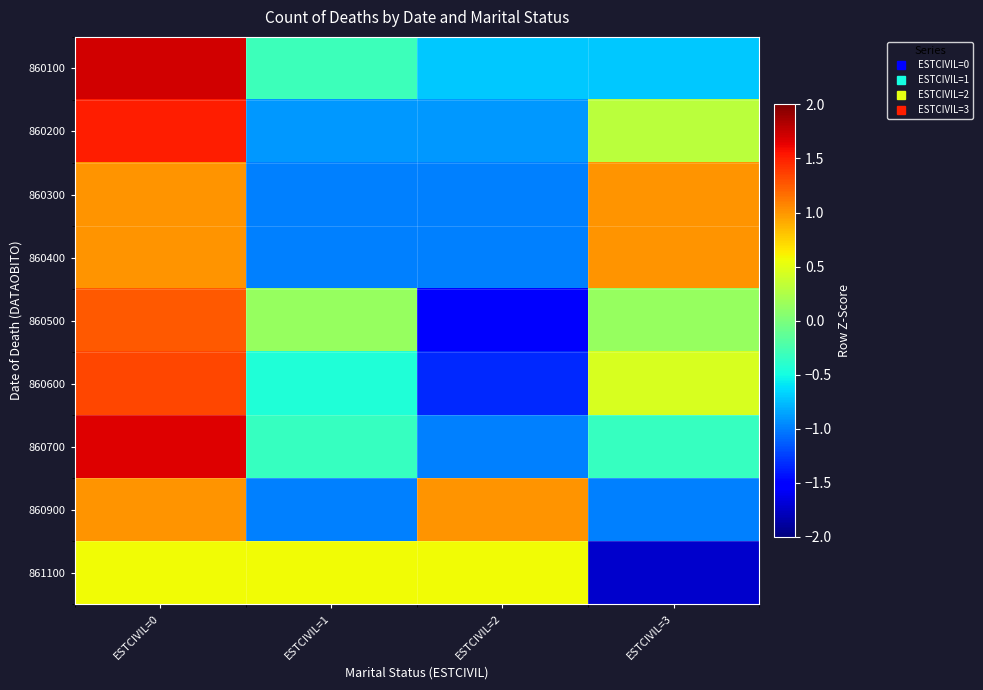

Reading left to right, extract all data points from this chart.

860100: ESTCIVIL=0=1.7	ESTCIVIL=1=-0.3	ESTCIVIL=2=-0.7	ESTCIVIL=3=-0.7
860200: ESTCIVIL=0=1.5	ESTCIVIL=1=-0.9	ESTCIVIL=2=-0.9	ESTCIVIL=3=0.3
860300: ESTCIVIL=0=1.0	ESTCIVIL=1=-1.0	ESTCIVIL=2=-1.0	ESTCIVIL=3=1.0
860400: ESTCIVIL=0=1.0	ESTCIVIL=1=-1.0	ESTCIVIL=2=-1.0	ESTCIVIL=3=1.0
860500: ESTCIVIL=0=1.3	ESTCIVIL=1=0.1	ESTCIVIL=2=-1.5	ESTCIVIL=3=0.1
860600: ESTCIVIL=0=1.3	ESTCIVIL=1=-0.4	ESTCIVIL=2=-1.3	ESTCIVIL=3=0.4
860700: ESTCIVIL=0=1.7	ESTCIVIL=1=-0.3	ESTCIVIL=2=-1.0	ESTCIVIL=3=-0.3
860900: ESTCIVIL=0=1.0	ESTCIVIL=1=-1.0	ESTCIVIL=2=1.0	ESTCIVIL=3=-1.0
861100: ESTCIVIL=0=0.6	ESTCIVIL=1=0.6	ESTCIVIL=2=0.6	ESTCIVIL=3=-1.7